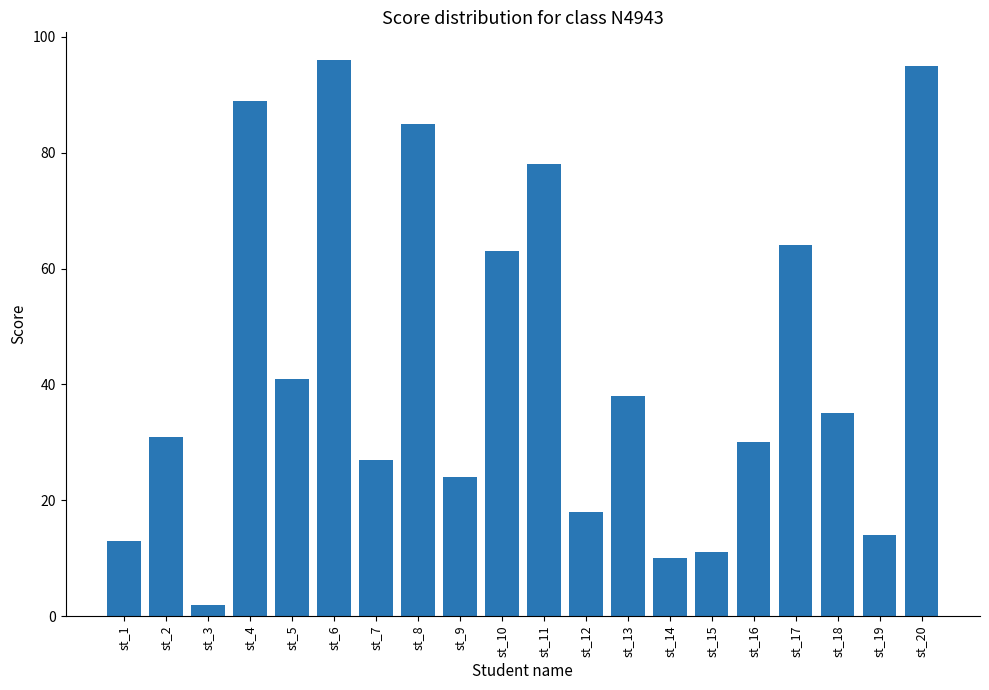

What is the maximum value shown in the chart?

96